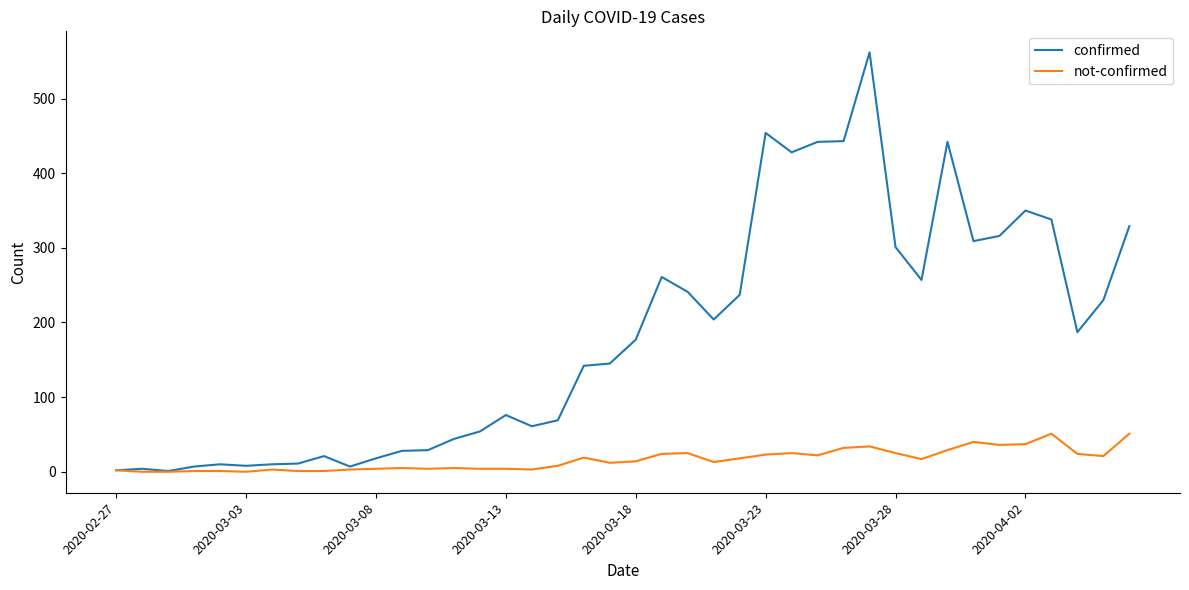

List the series in order of their overall mean, lowest first.

not-confirmed, confirmed